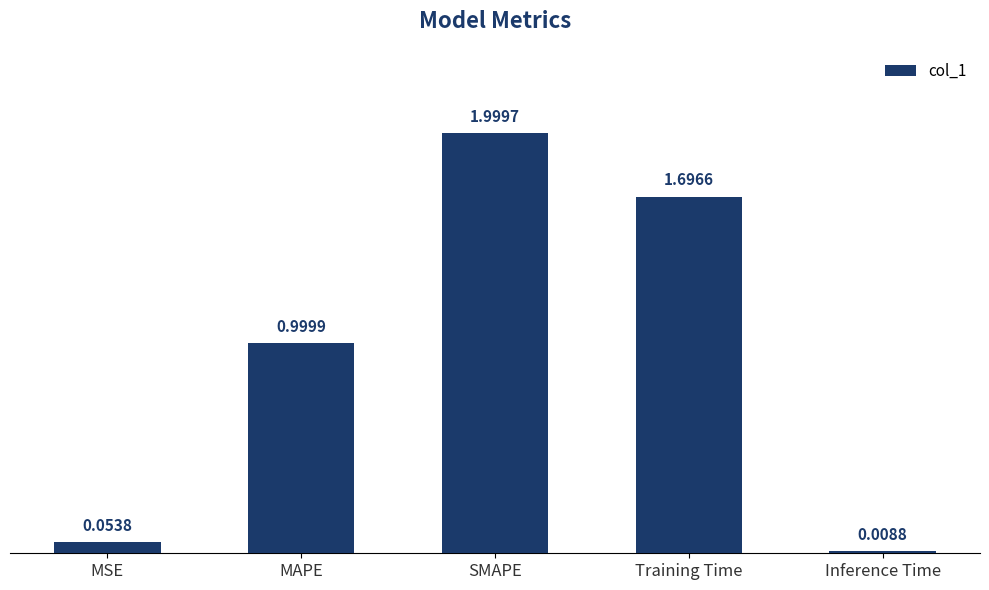

What is the difference between the maximum and second lowest values?

1.9